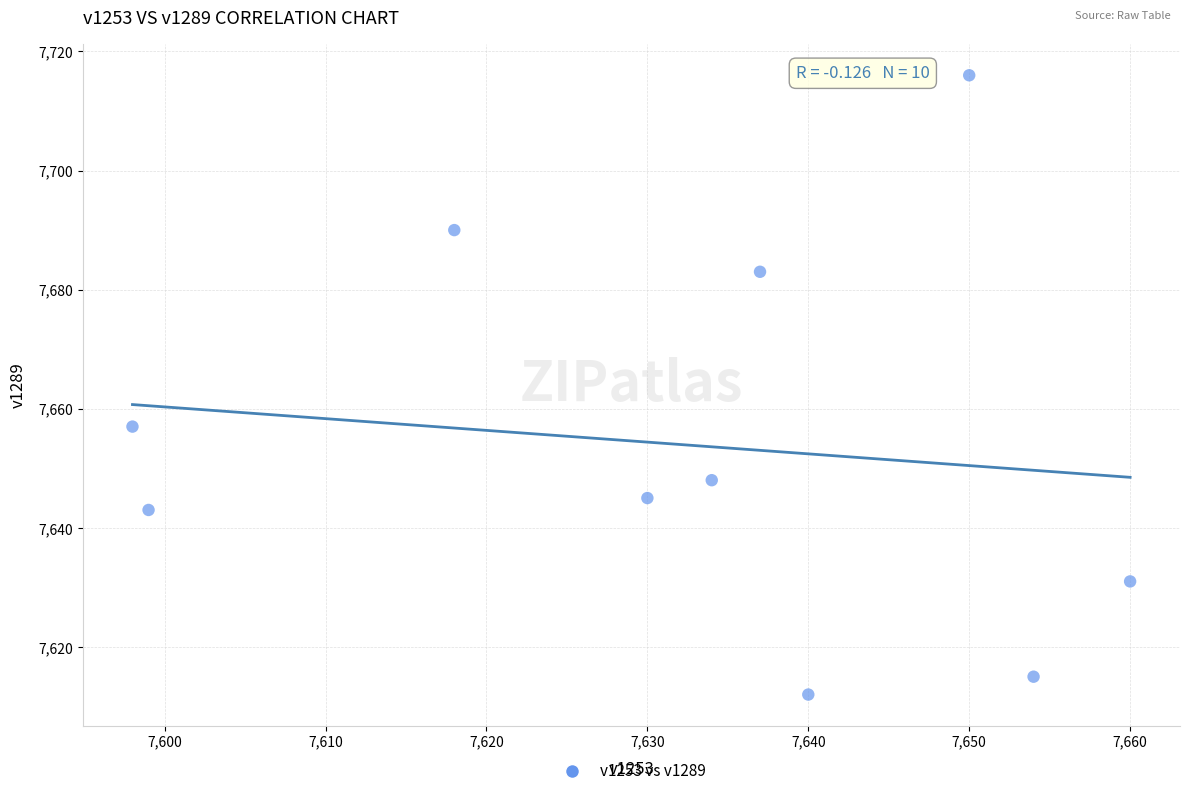

What Y value in the scatter plot is closest to 7664?

7657